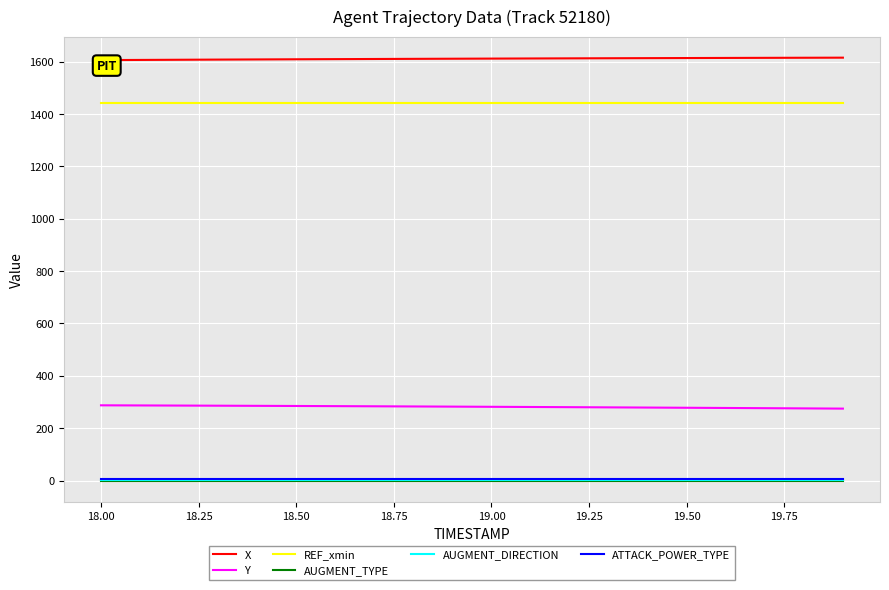

True or false: AUGMENT_DIRECTION and ATTACK_POWER_TYPE intersect in this chart.

False